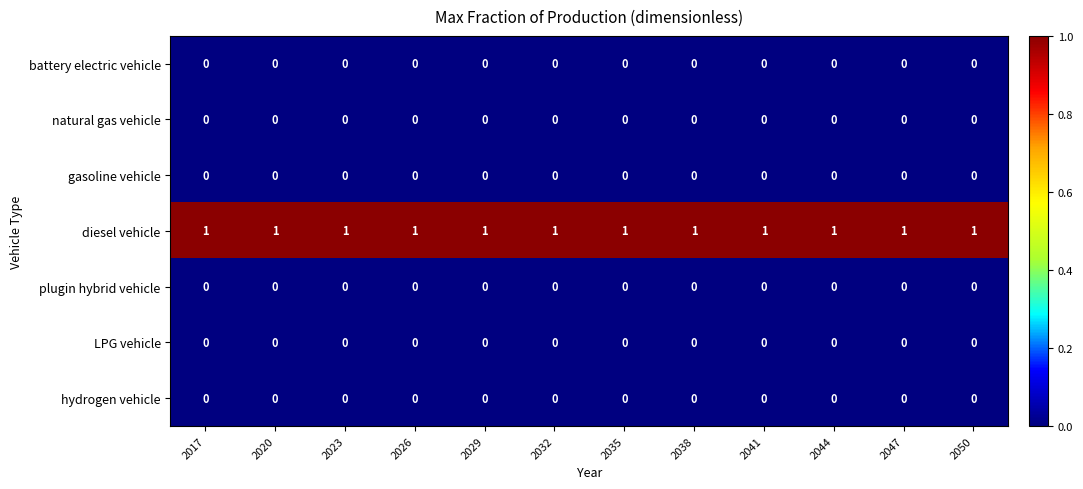

At how many categories does at least one series exceed 0?

12